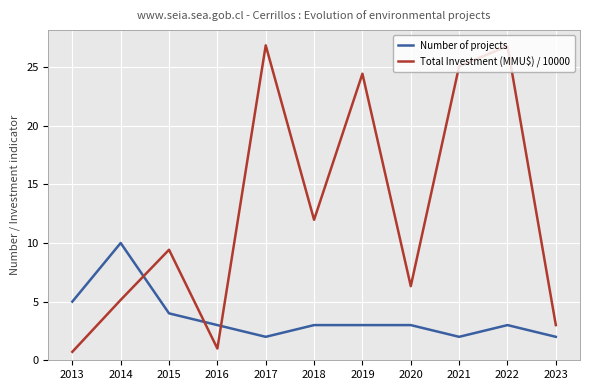

What is the average value of the Number of projects series?

3.6